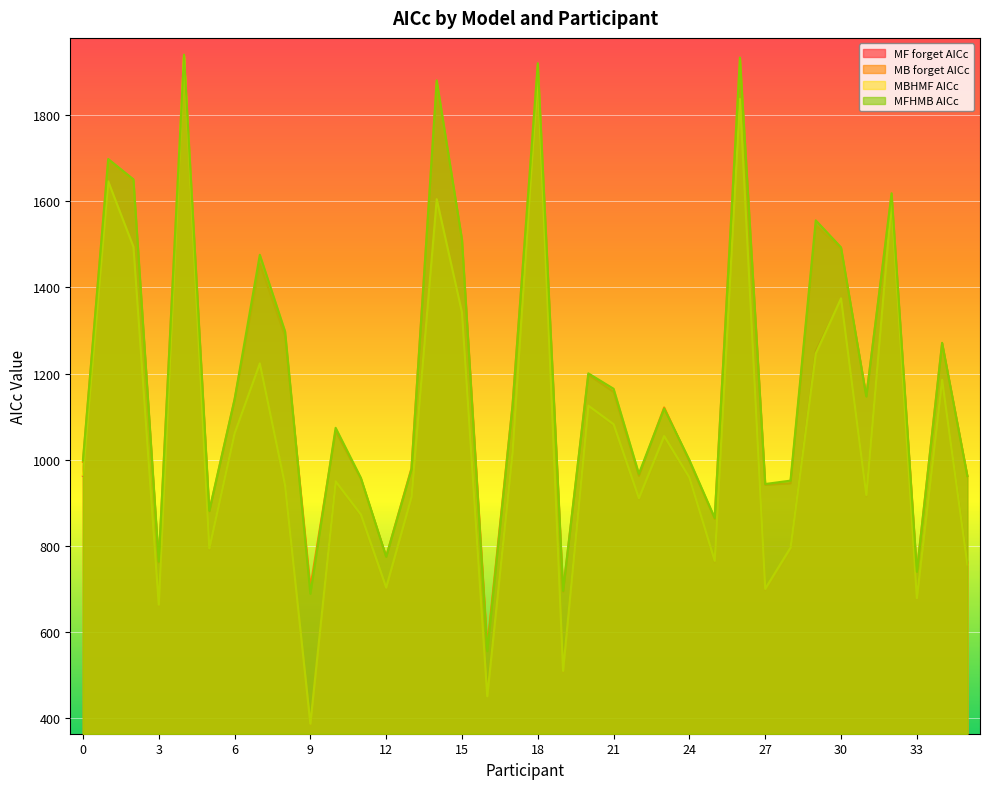

What is the value of the MB forget AICc point at the 15th from the left?

1875.6